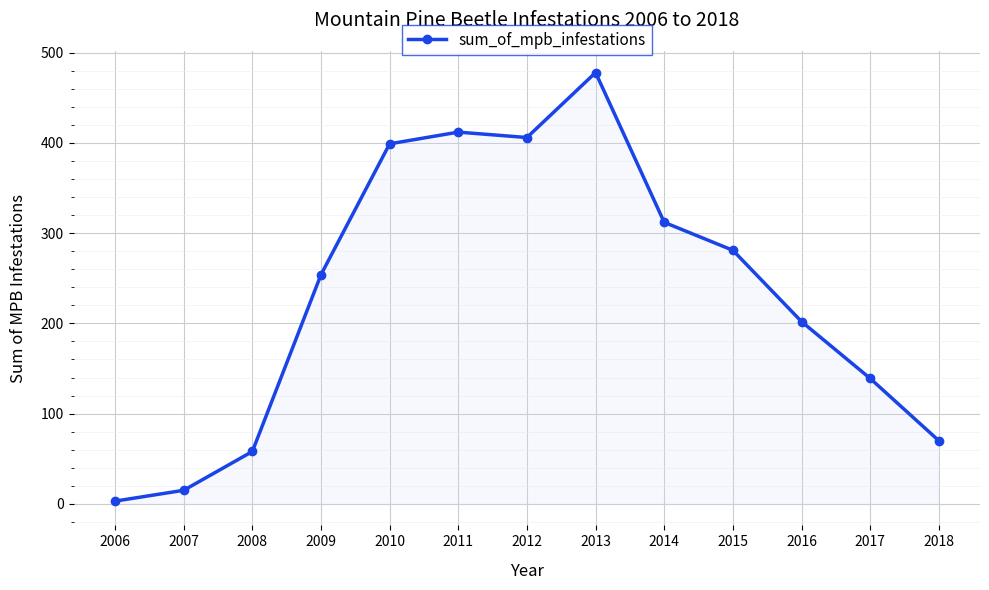

How many series are shown in this chart?

1